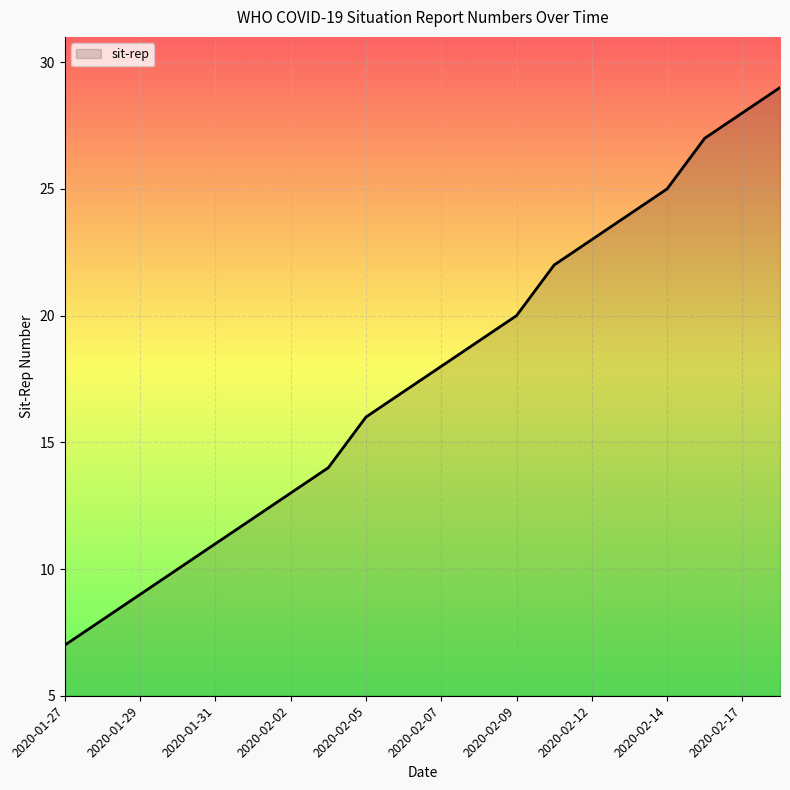

What is the difference between the maximum and minimum values?

22